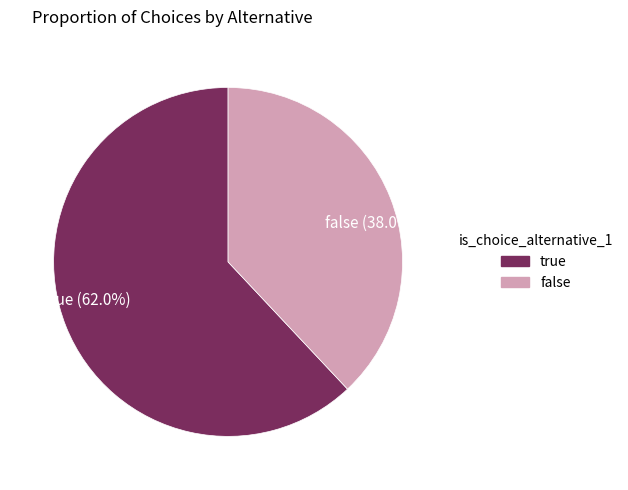

How many slices are in this pie chart?

2